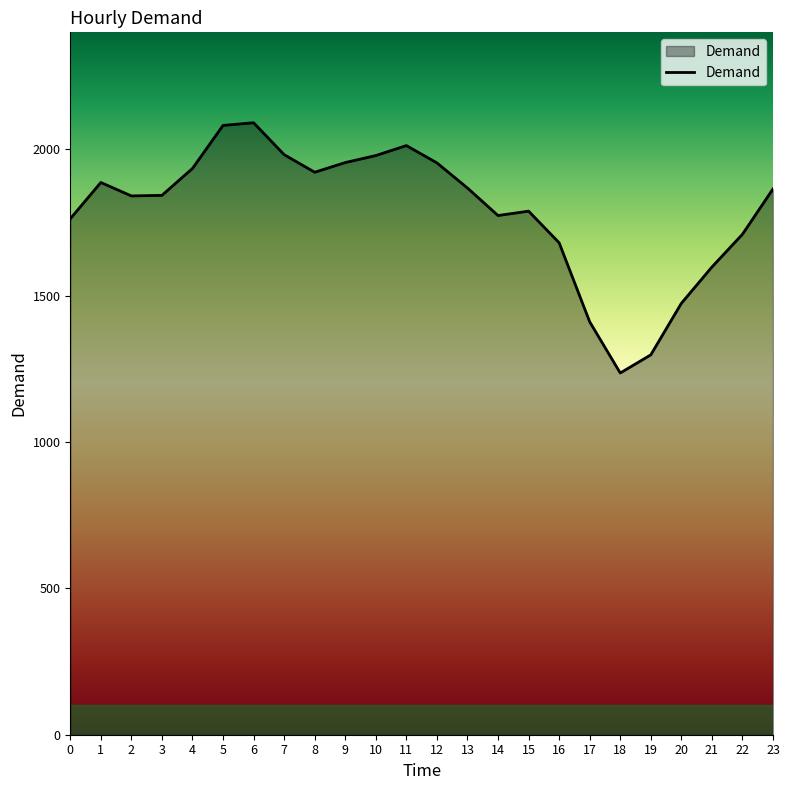

Does the chart have visible grid lines?

No